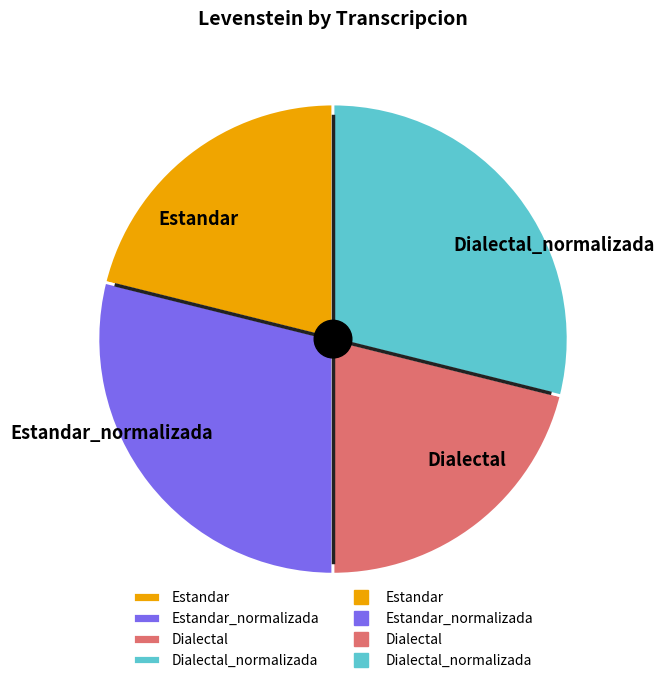

Do Estandar_normalizada and Dialectal_normalizada together represent more than half of the pie?

Yes